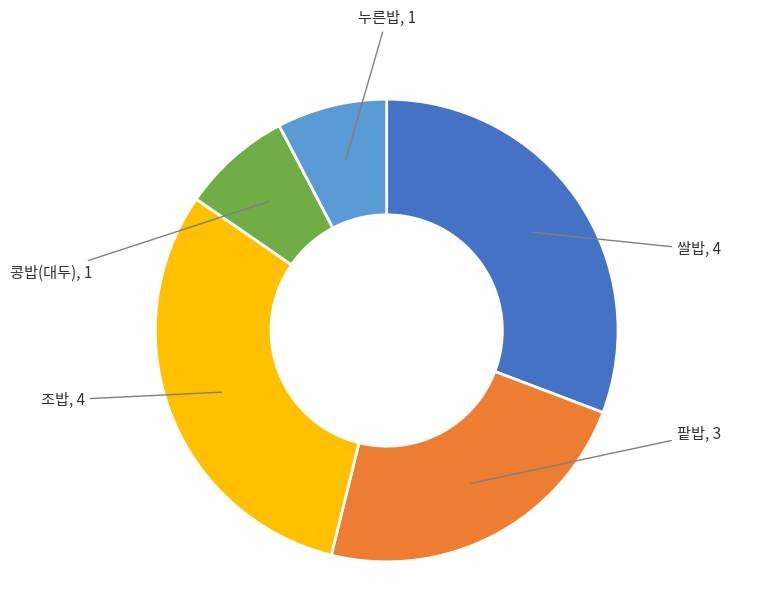

Is there a majority slice in this chart?

No